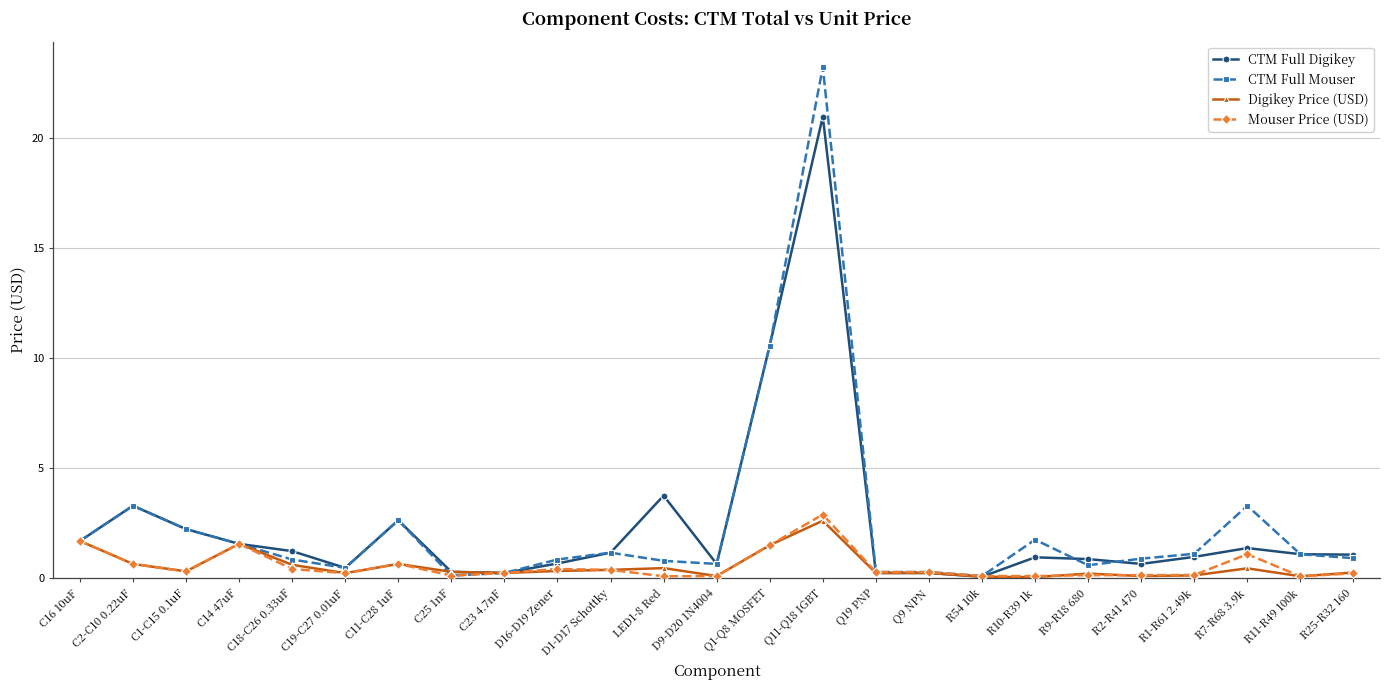

What is the label of the 17th point from the right?

C23 4.7nF